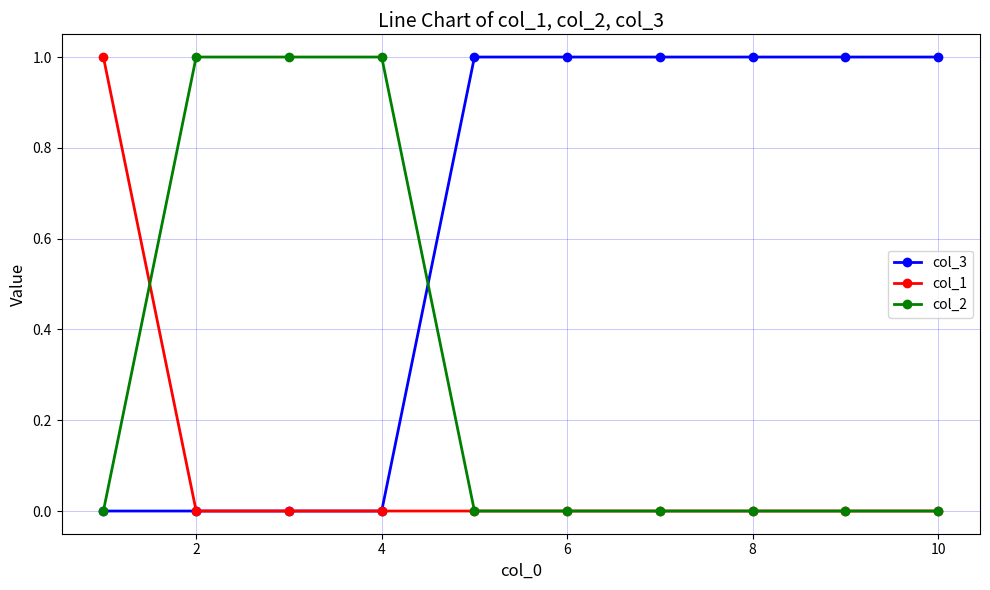

How many col_1 values are between 0 and 1?

10